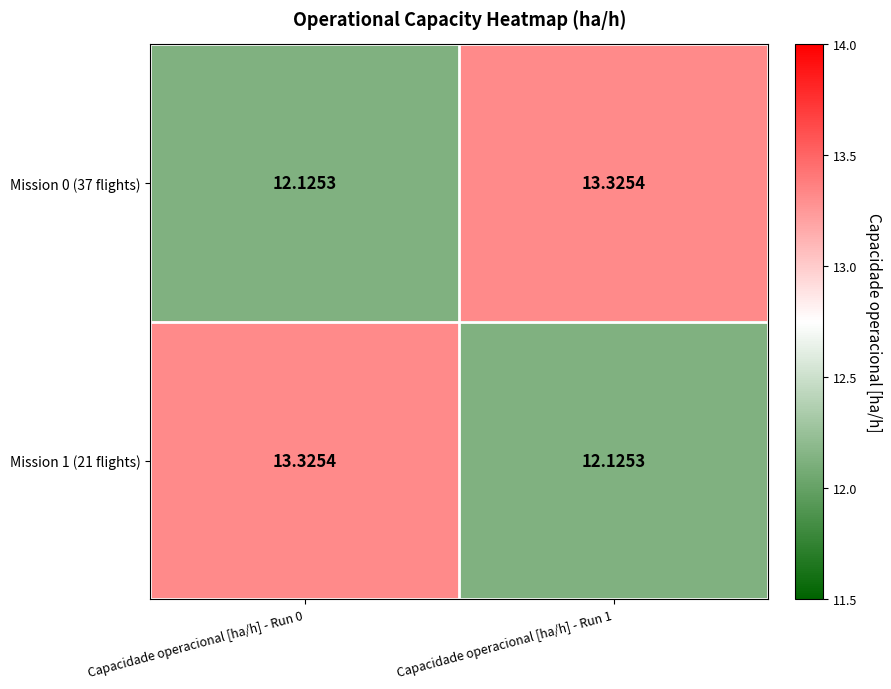

Is the value of Mission 0 (37 flights) at Capacidade operacional [ha/h] - Run 1 greater than the value of Mission 1 (21 flights) at Capacidade operacional [ha/h] - Run 1?

Yes